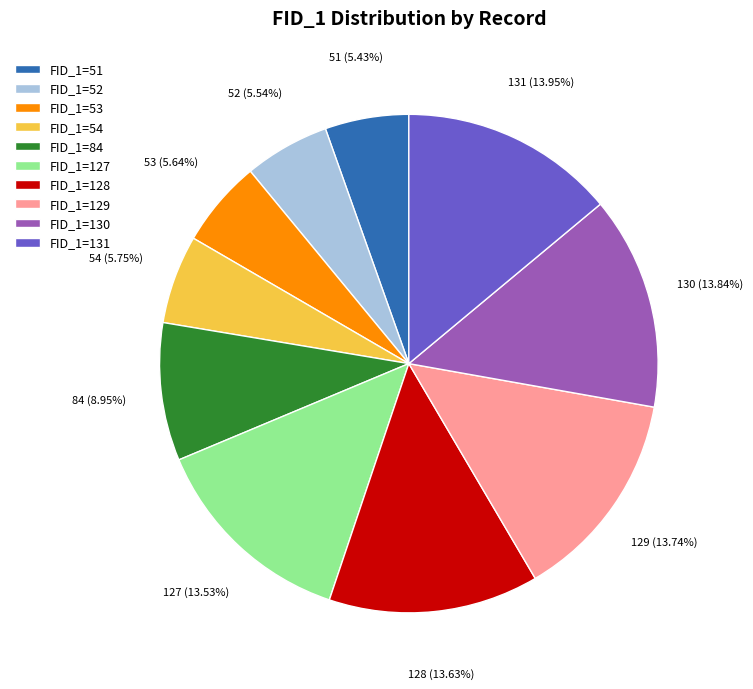

How many segments does this pie chart have?

10